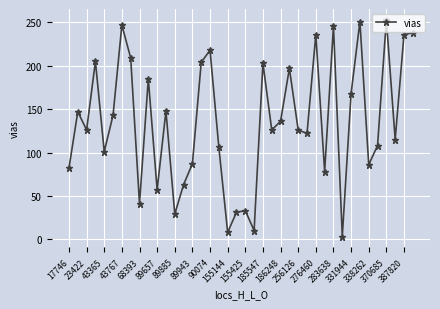

What is the smallest value displayed?

3